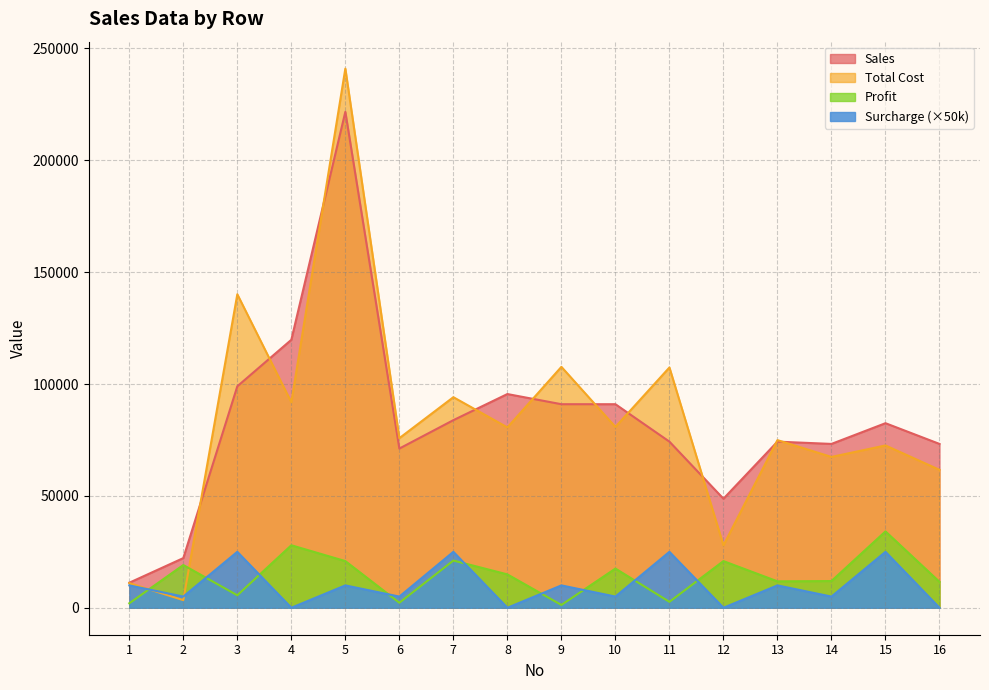

Where is the first local maximum for Total Cost?

3